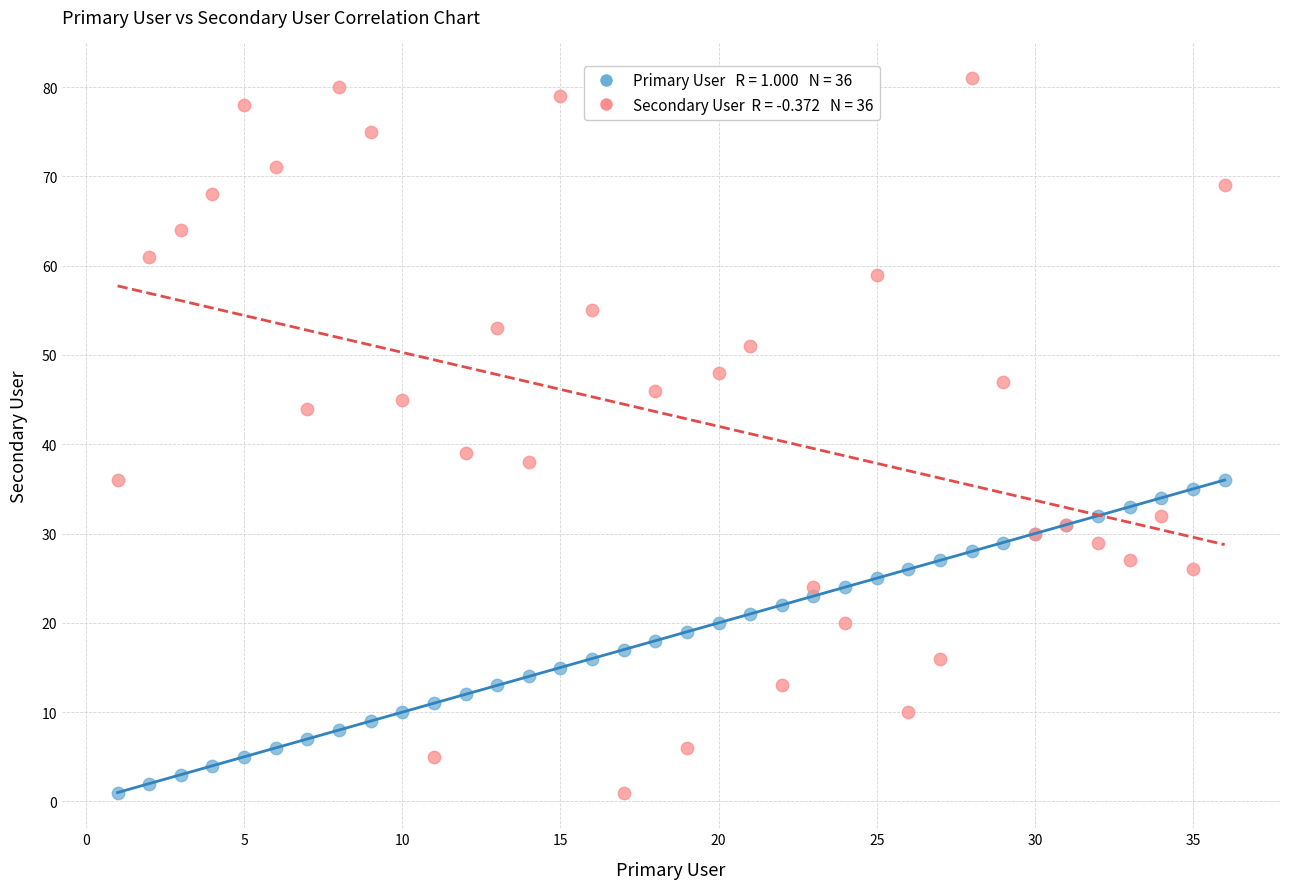

Across all series, what Y value is closest to 41?

39